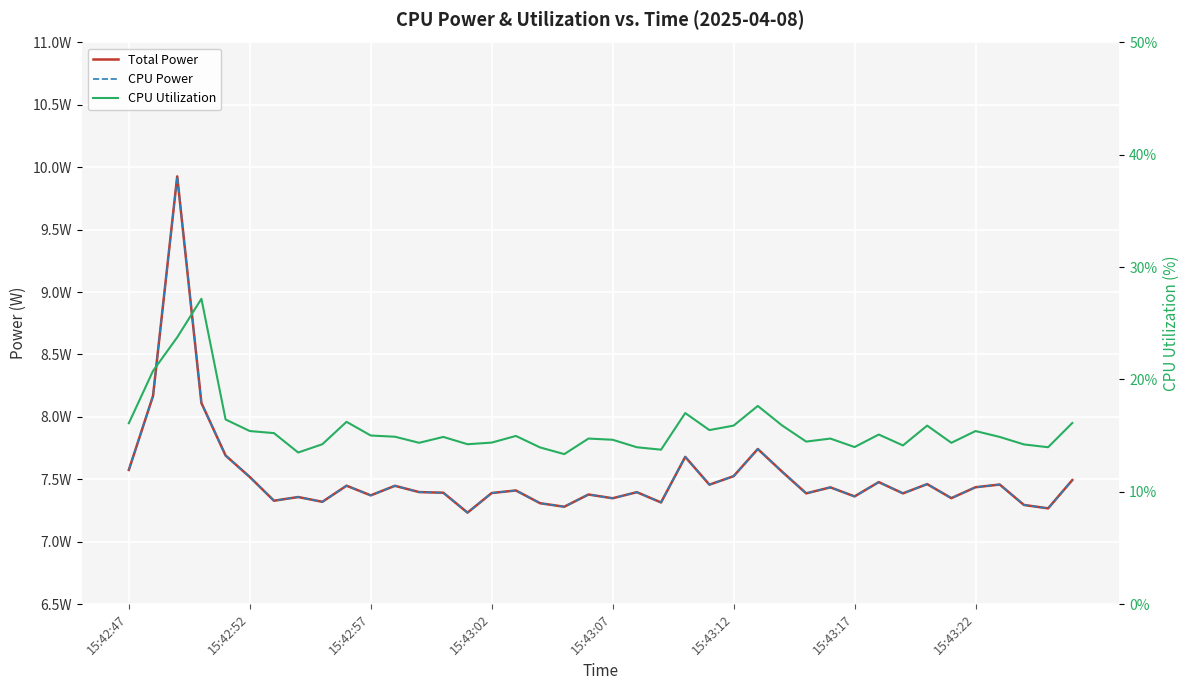

What is the difference between the CPU Utilization values at 18 and 17?

0.6